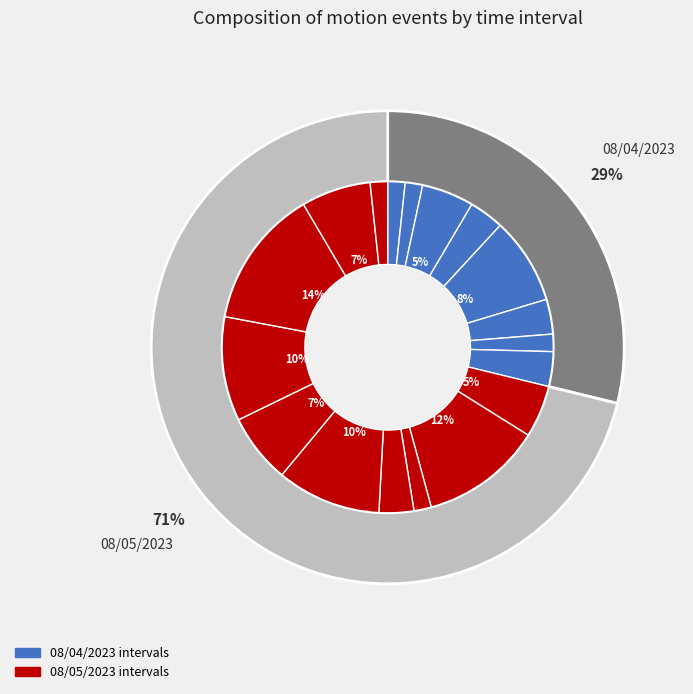

Rank the categories by value from highest to lowest.

05:30-06:00 (08/05), 02:30-03:00 (08/05), 04:00-04:30 (08/05), 05:00-05:30 (08/05), 03:00-03:30, 04:30-05:00 (08/05), 06:00-06:30 (08/05), 02:00-02:30, 02:00-02:30 (08/05), 02:30-03:00, 03:30-04:00, 04:30-05:00 (08/04), 03:30-04:00 (08/05), 00:30-01:00, 01:00-01:30, 04:00-04:30, 03:00-03:30 (08/05), 14:00-14:30 (08/05)